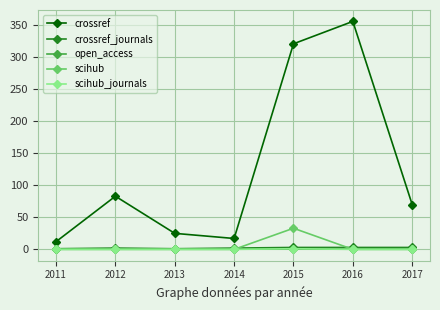

What is the total value across all series at 2013?

27